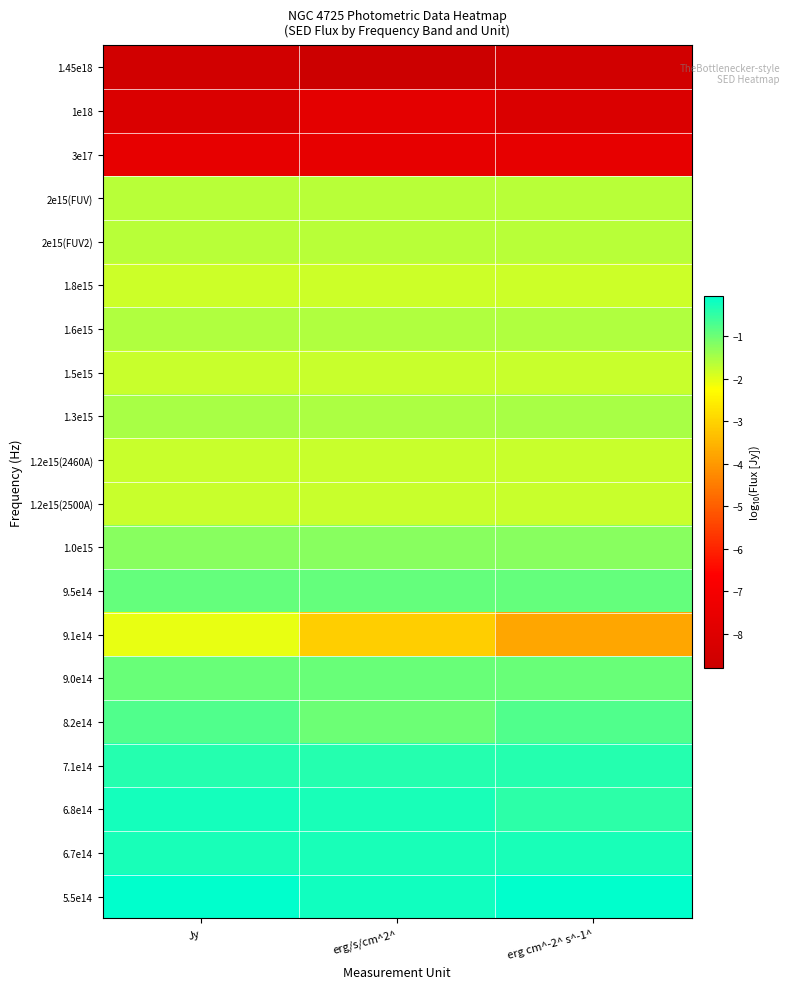

Between Jy and erg/s/cm^2^, which is larger?

Jy